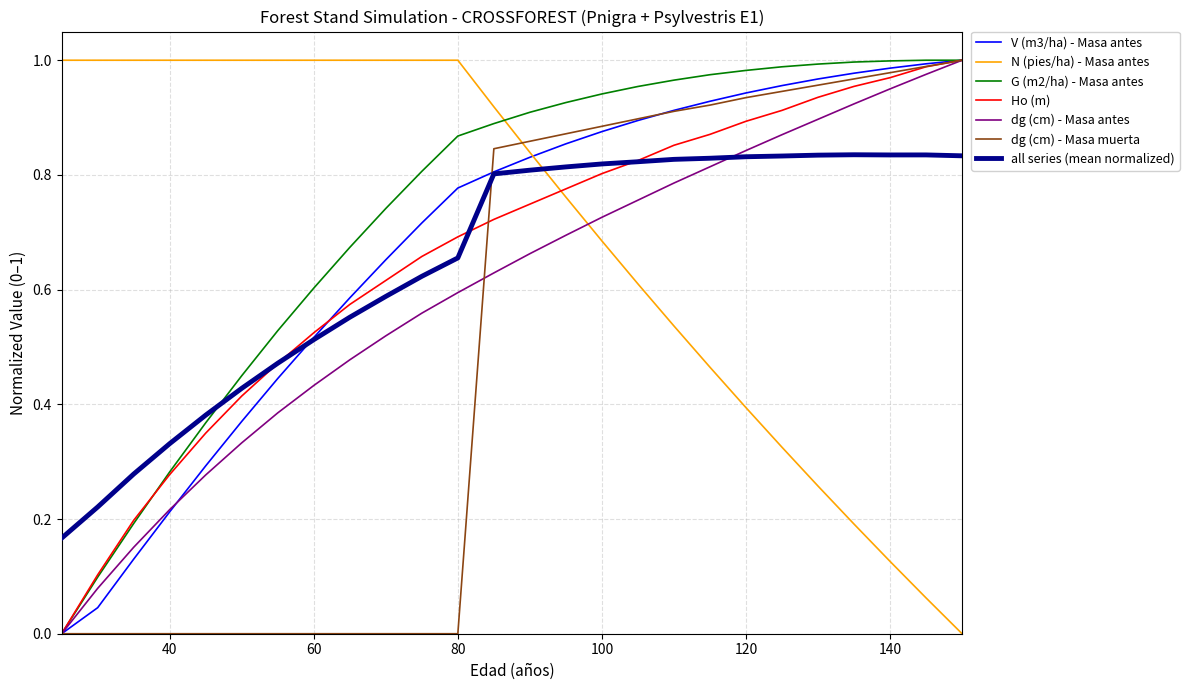

What is the highest value of the V (m3/ha) - Masa antes series?

1.0